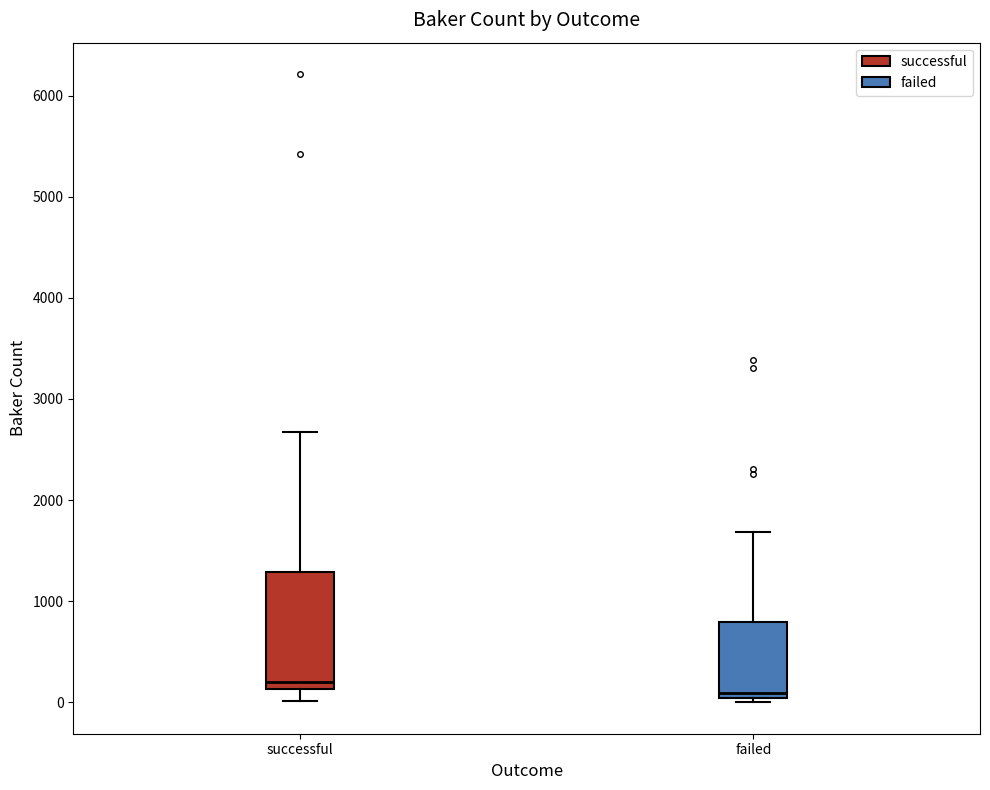

Reading left to right, read every box against the y-axis: the position of its median line, the range the box covers, and the ends of its whiskers. The values are not printed on the chart, so give them approximately, as read against the axis.

successful: median 200, box 100 to 1300, whiskers 0 to 2700
failed: median 100, box 0 to 800, whiskers 0 (just below the box's lower edge) to 1700